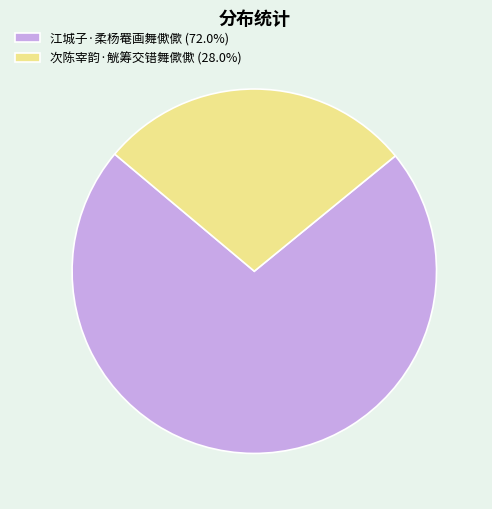

Does any single category account for the majority?

Yes